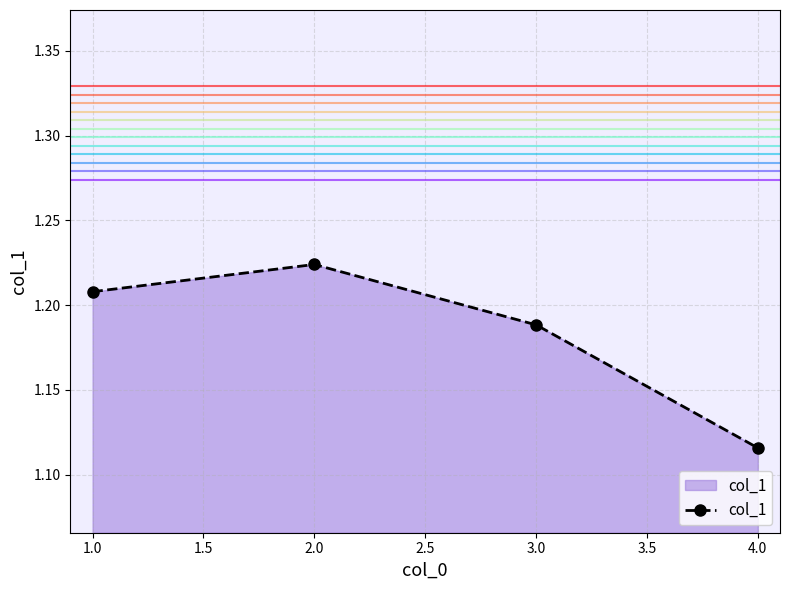

What is the sum of the values at 4.0 and 2.0?

2.3